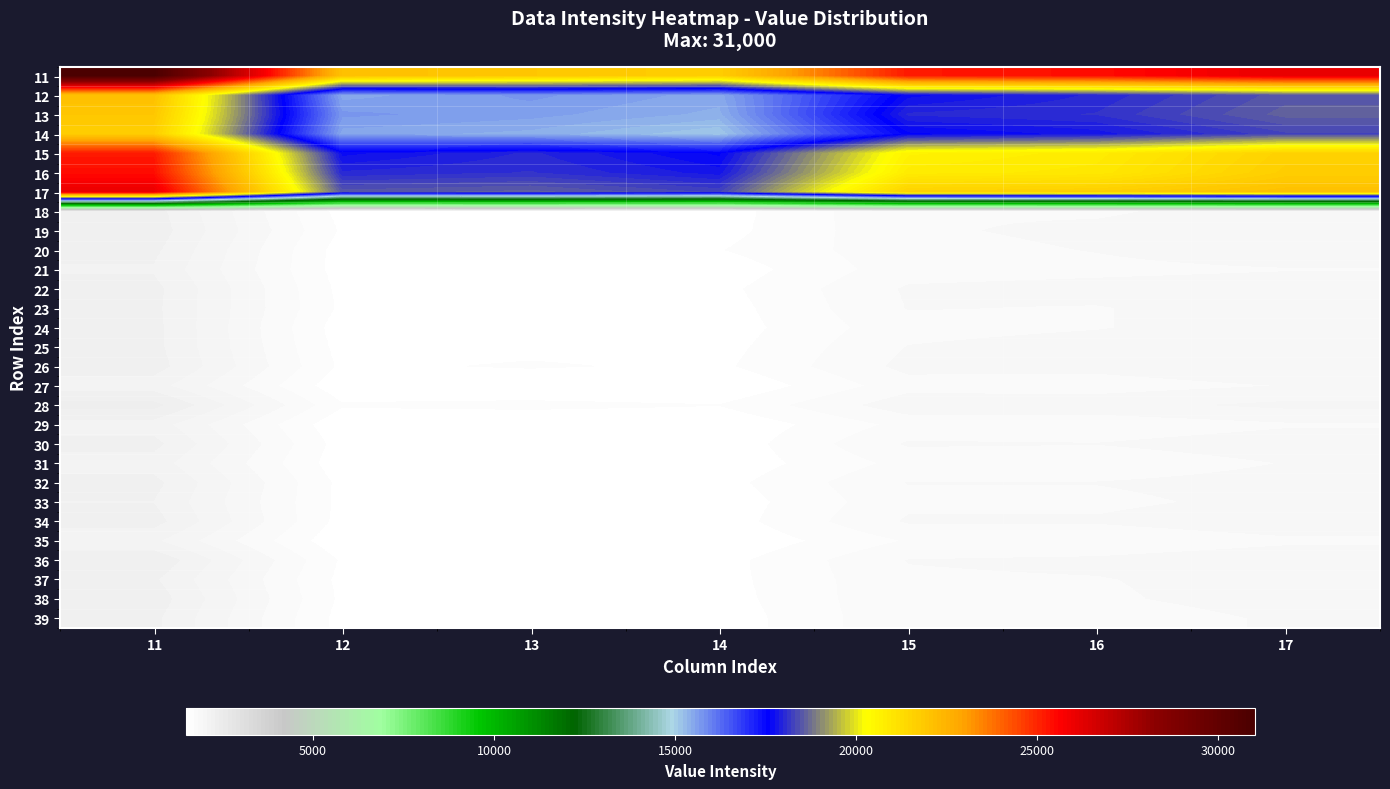

What is the greatest value displayed?

31000